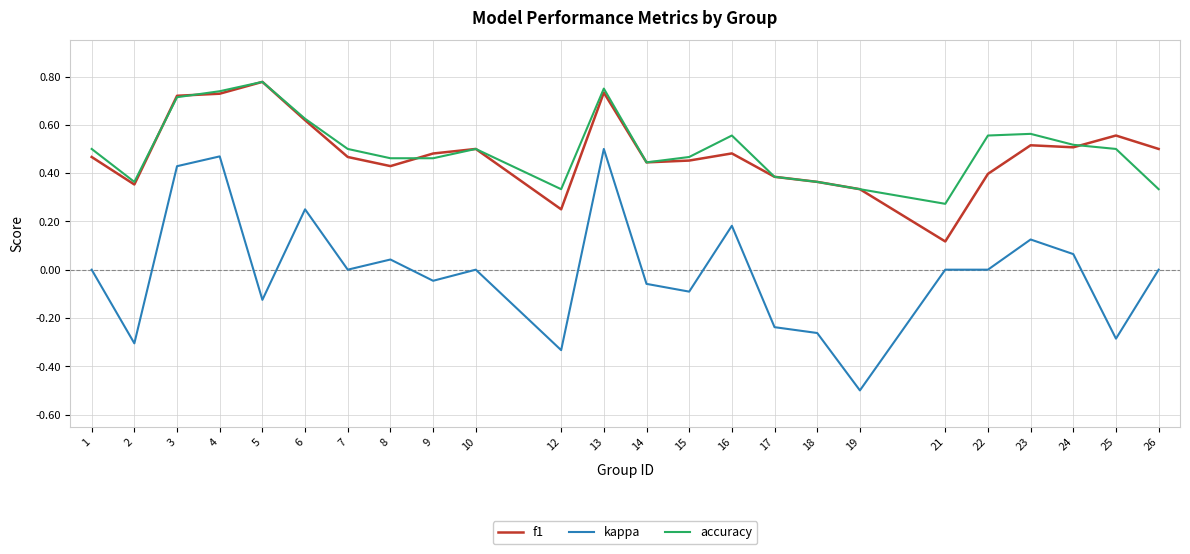

True or false: accuracy has a value of 1.0 at 6.

False